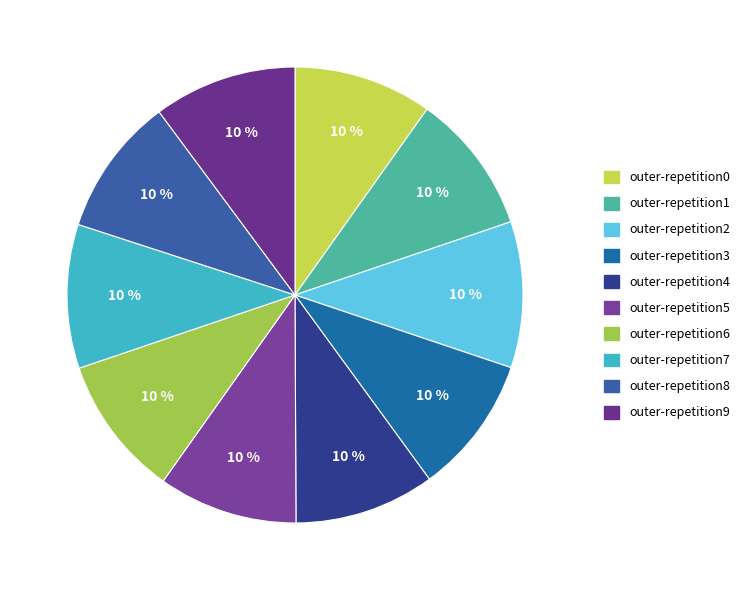

Count the number of slices in the pie.

10